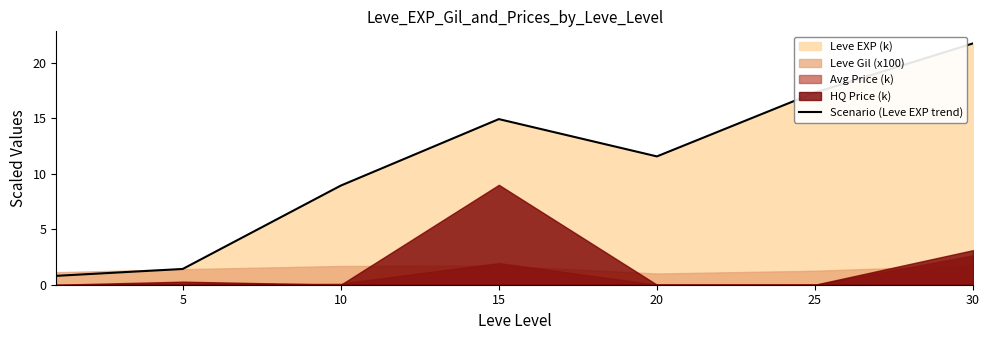

How many points are higher than both their immediate neighbors (excluding endpoints)?

1